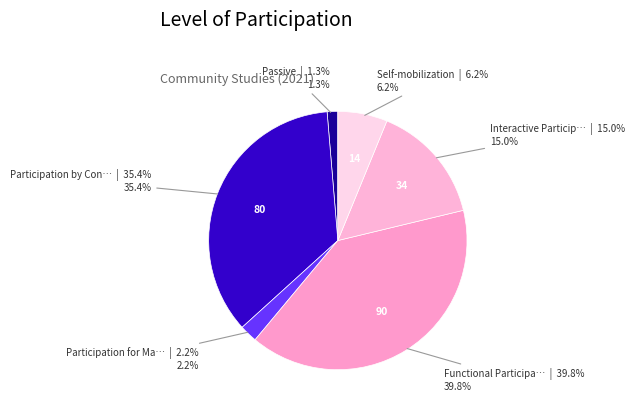

What percentage do Participation for Ma… and Participation by Con… together represent?

37.6%